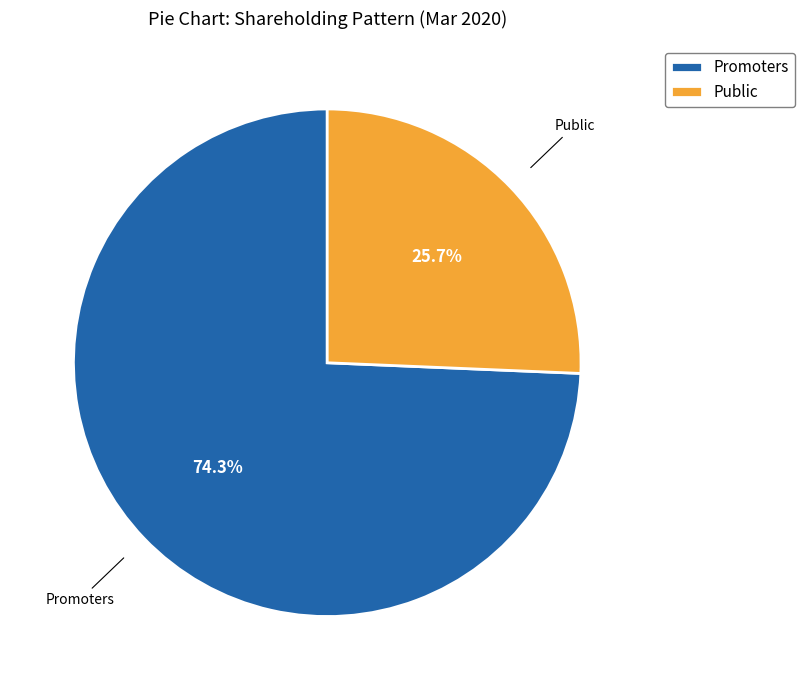

Rank the categories by value from highest to lowest.

Promoters, Public